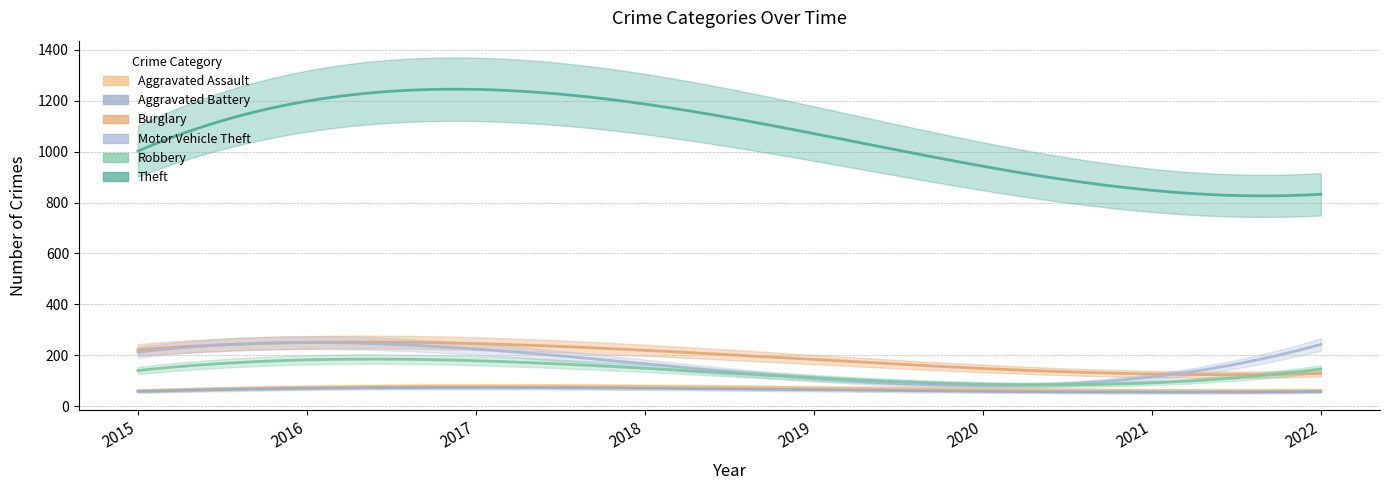

Is the value of Theft at 2019 greater than the value of Aggravated Battery at 2021?

Yes